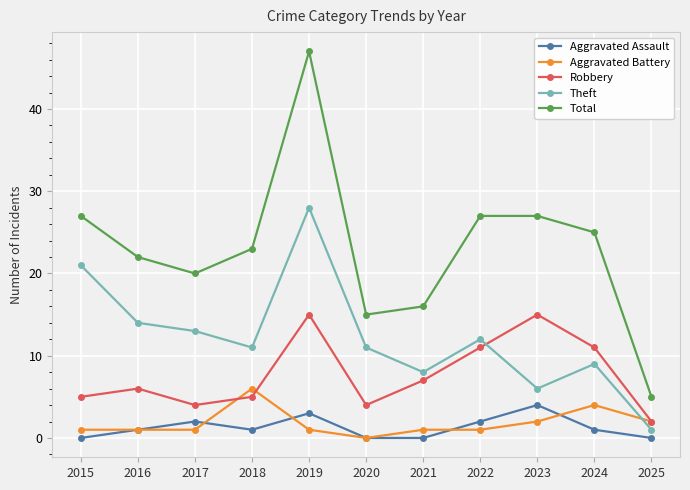

What is the lowest value of the Total series?

5